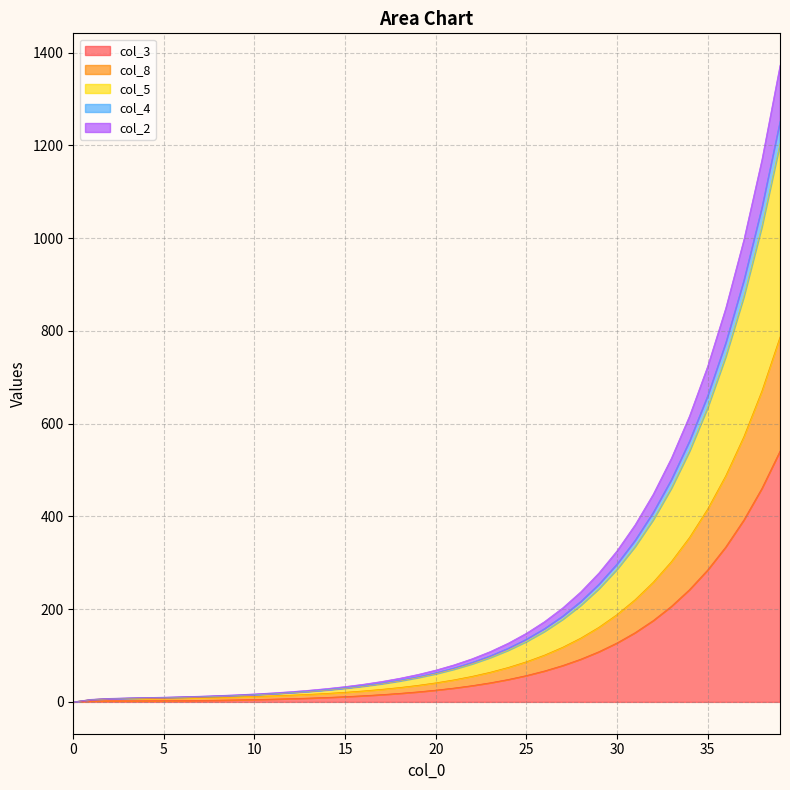

What are all the series names shown in the legend?

col_3, col_8, col_5, col_4, col_2